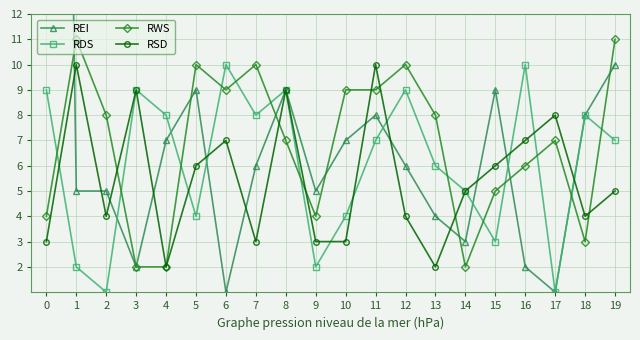

How many categories are shown in the chart?

20